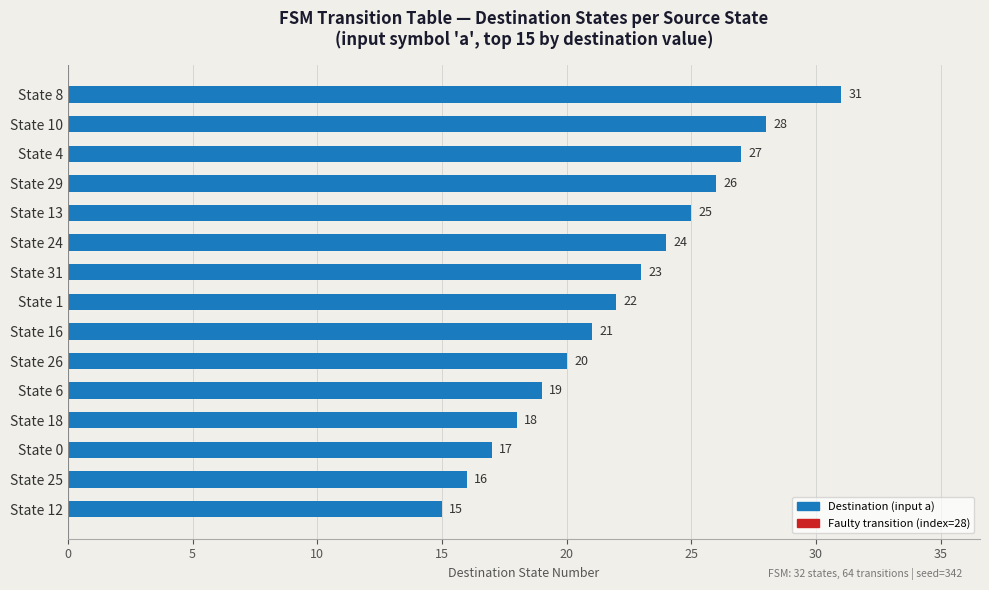

How many distinct data groups are displayed?

1